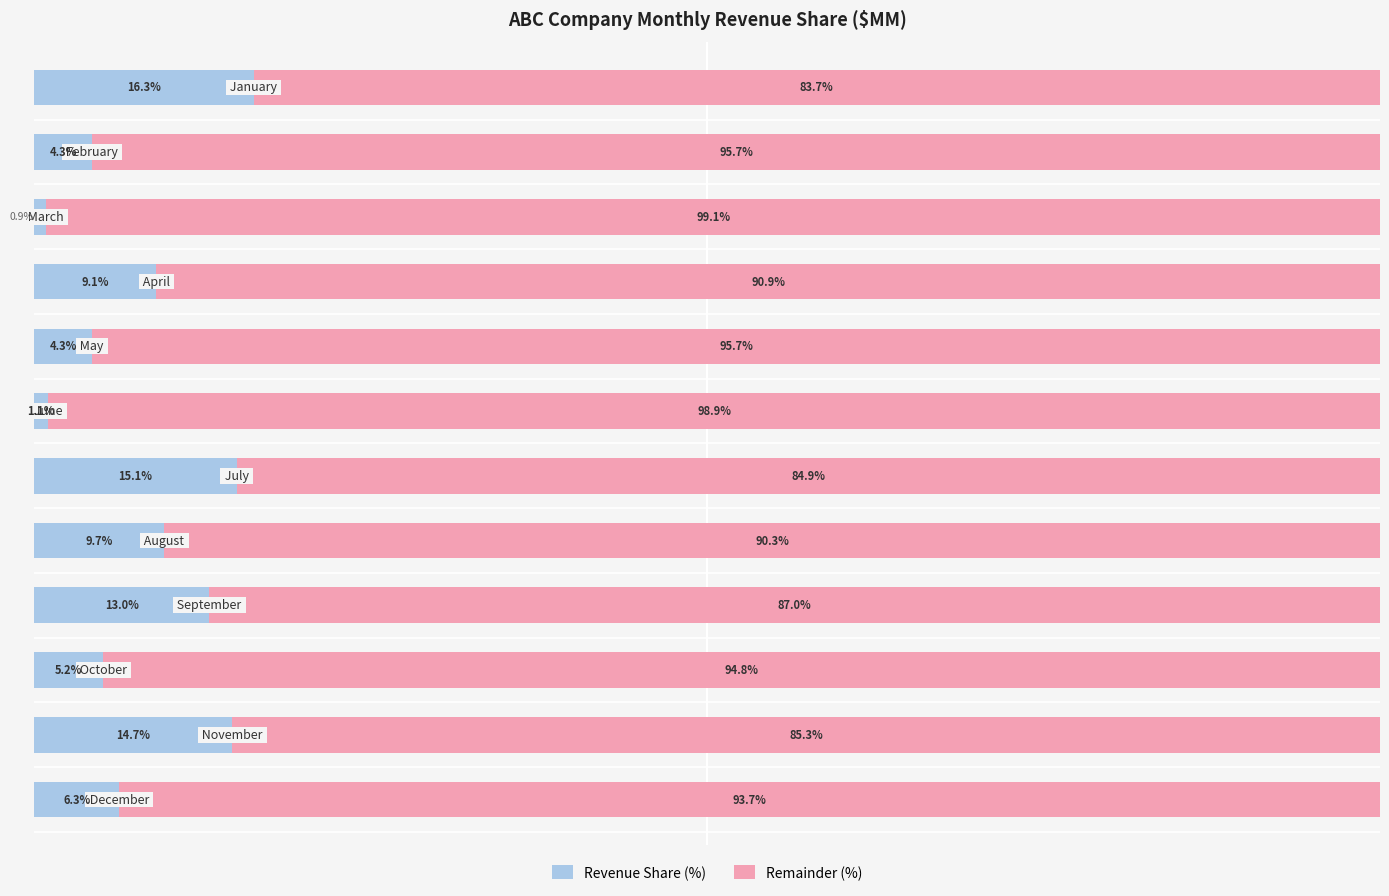

What are all the series names shown in the legend?

Revenue Share (%), Remainder (%)